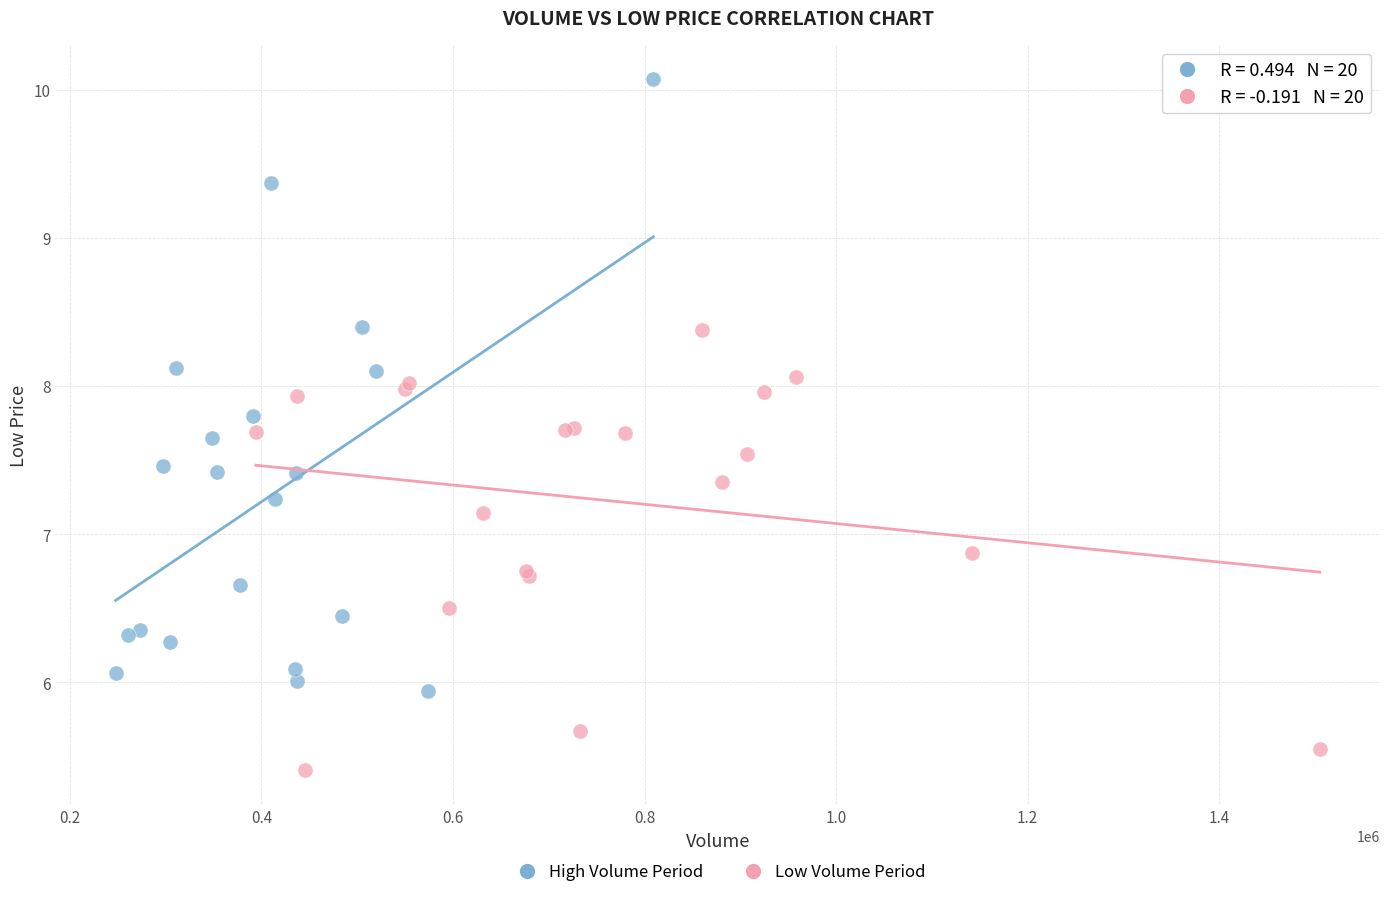

Which series reaches the maximum Y coordinate?

High Volume Period